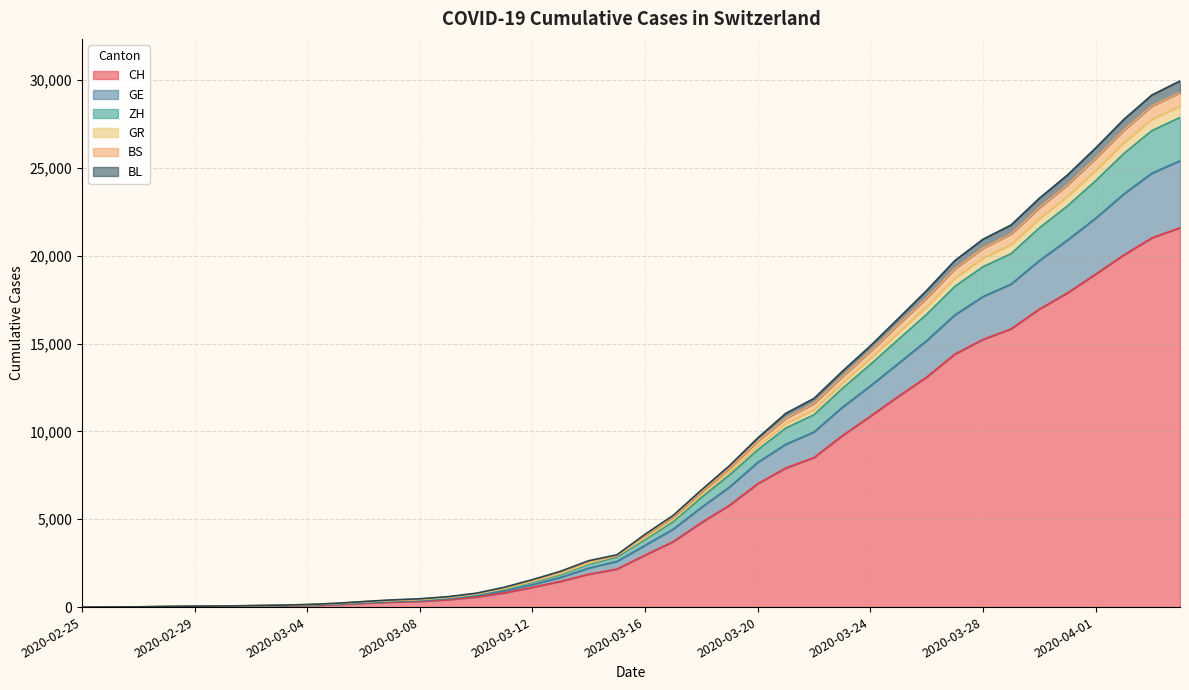

Where does the ZH series first go above 3925?

2020-03-17